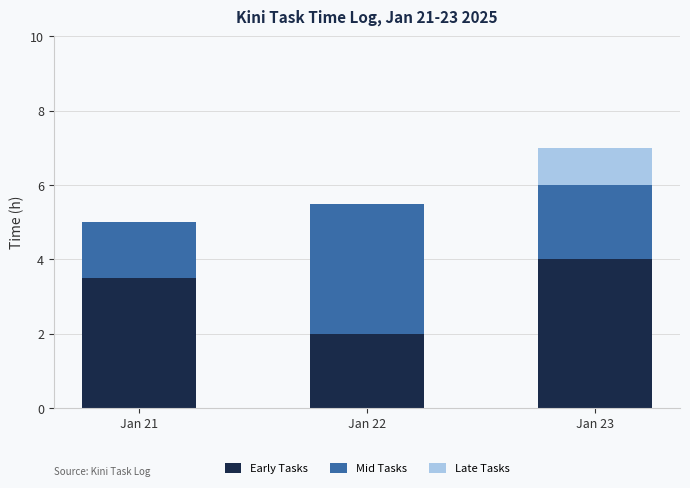

At which category is the sum across all series the highest?

Jan 23